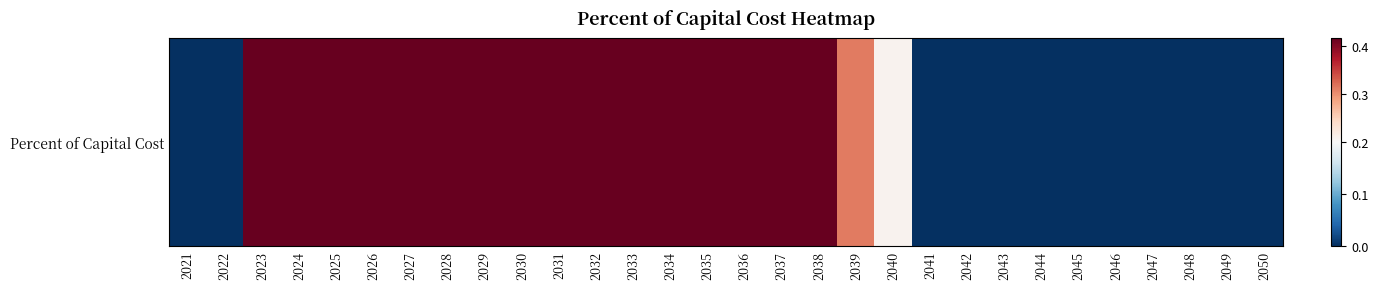

How many positive values are there?

18